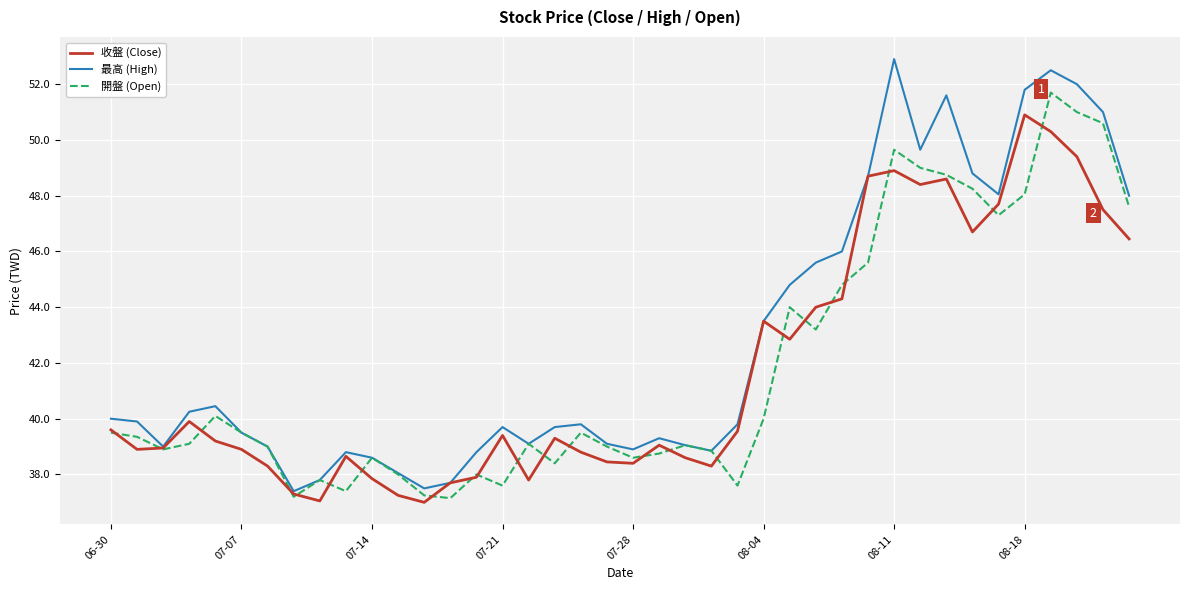

What is the minimum value shown in the chart?

37.0